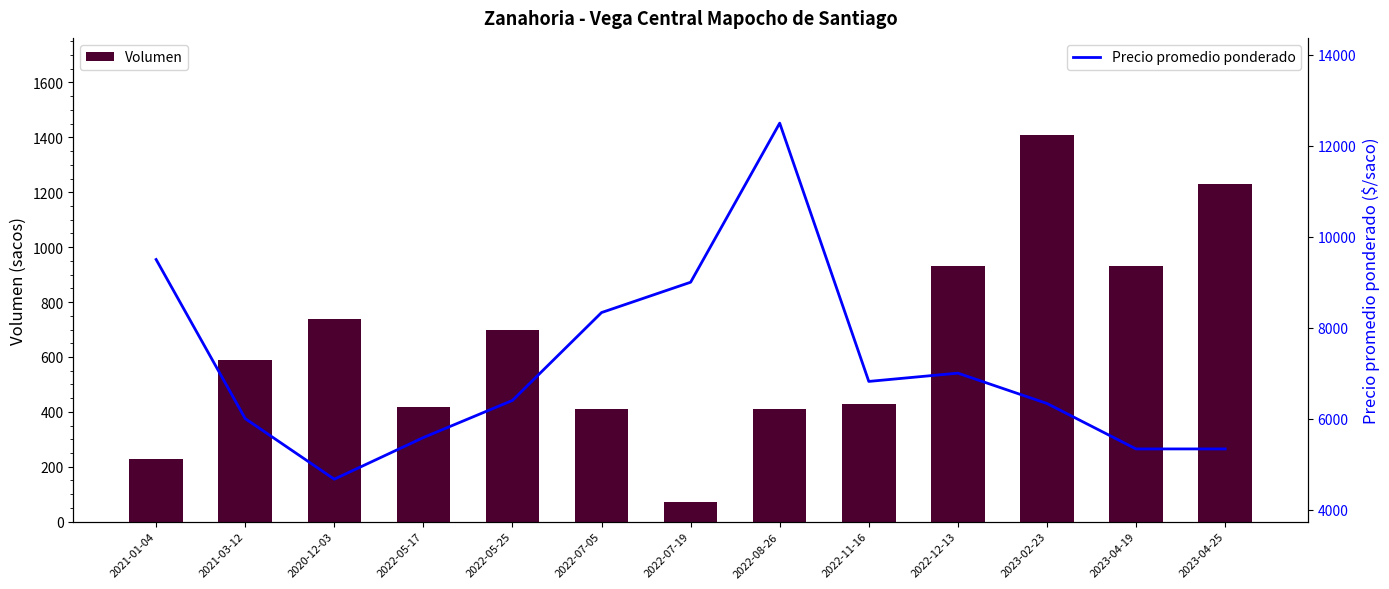

Are the bars horizontal?

No